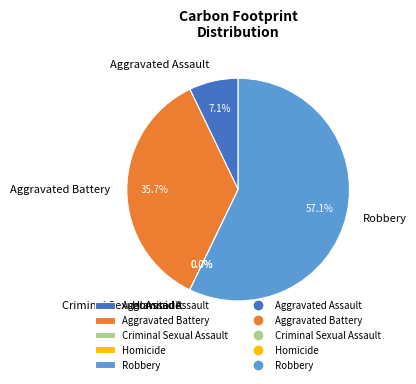

Is Robbery the majority of the pie?

Yes